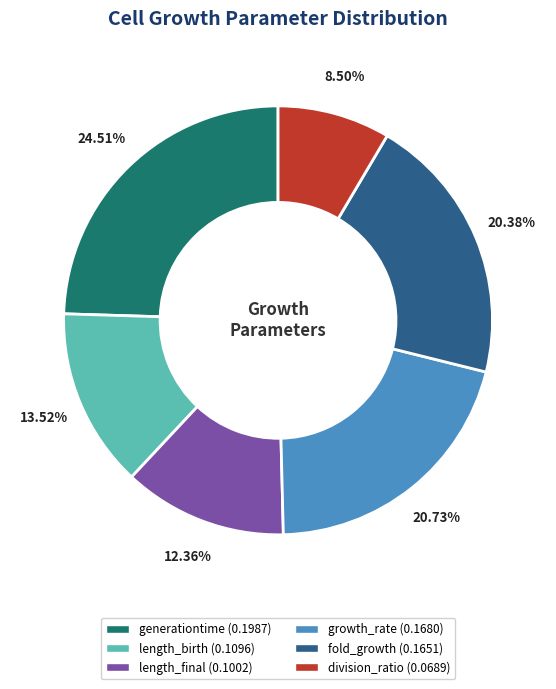

How much of the chart is everything except length_final?

87.6%